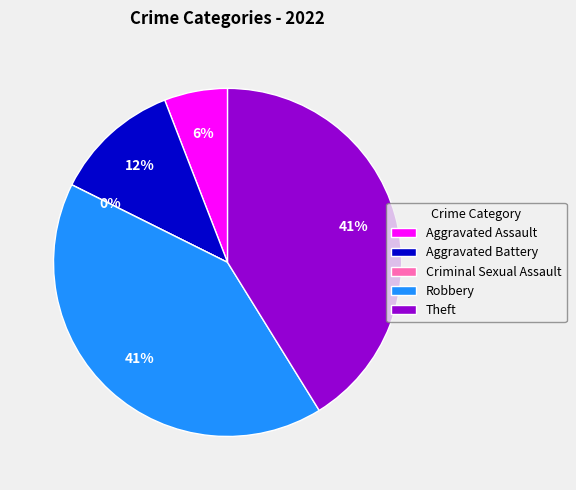

How much of the chart is everything except Aggravated Battery?

88.2%